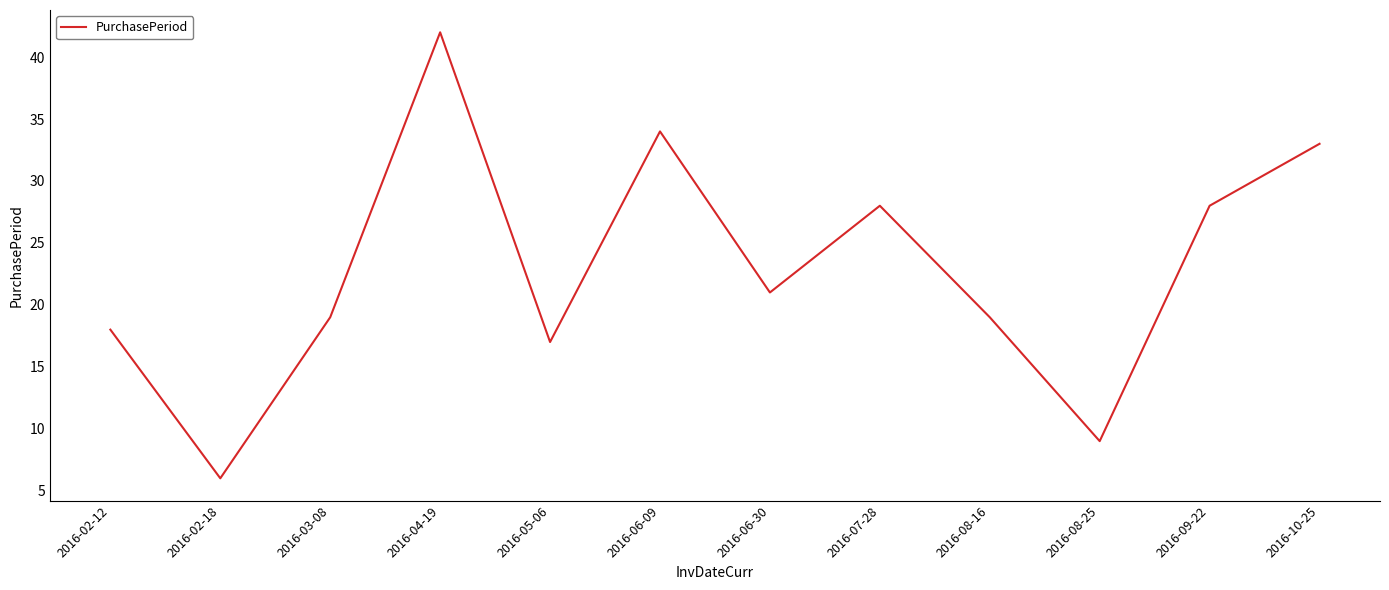

Which has a higher value, 2016-03-08 or 2016-08-25?

2016-03-08